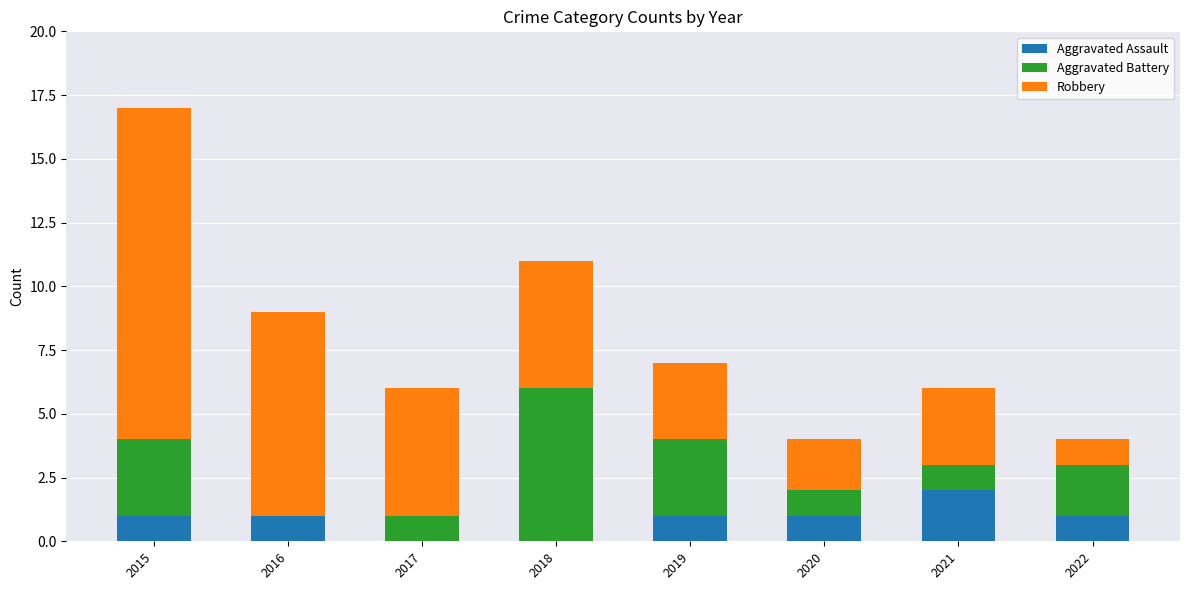

The Aggravated Assault series shows 1 at 2022. True or false?

True